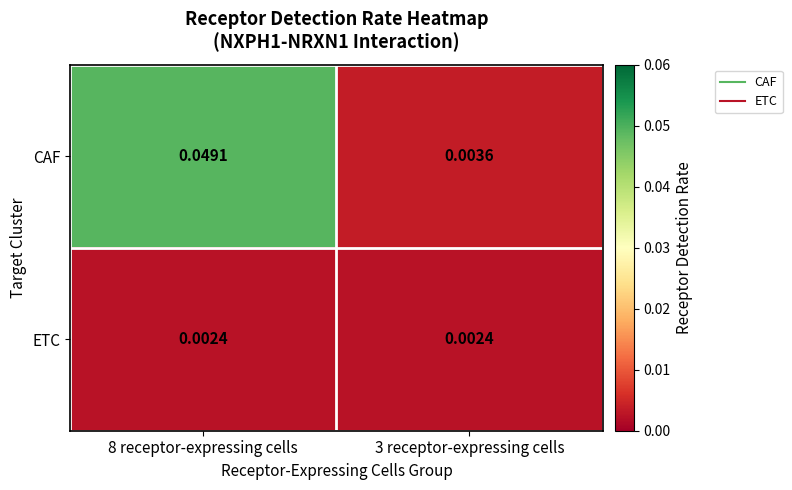

Count the number of data series in this chart.

2